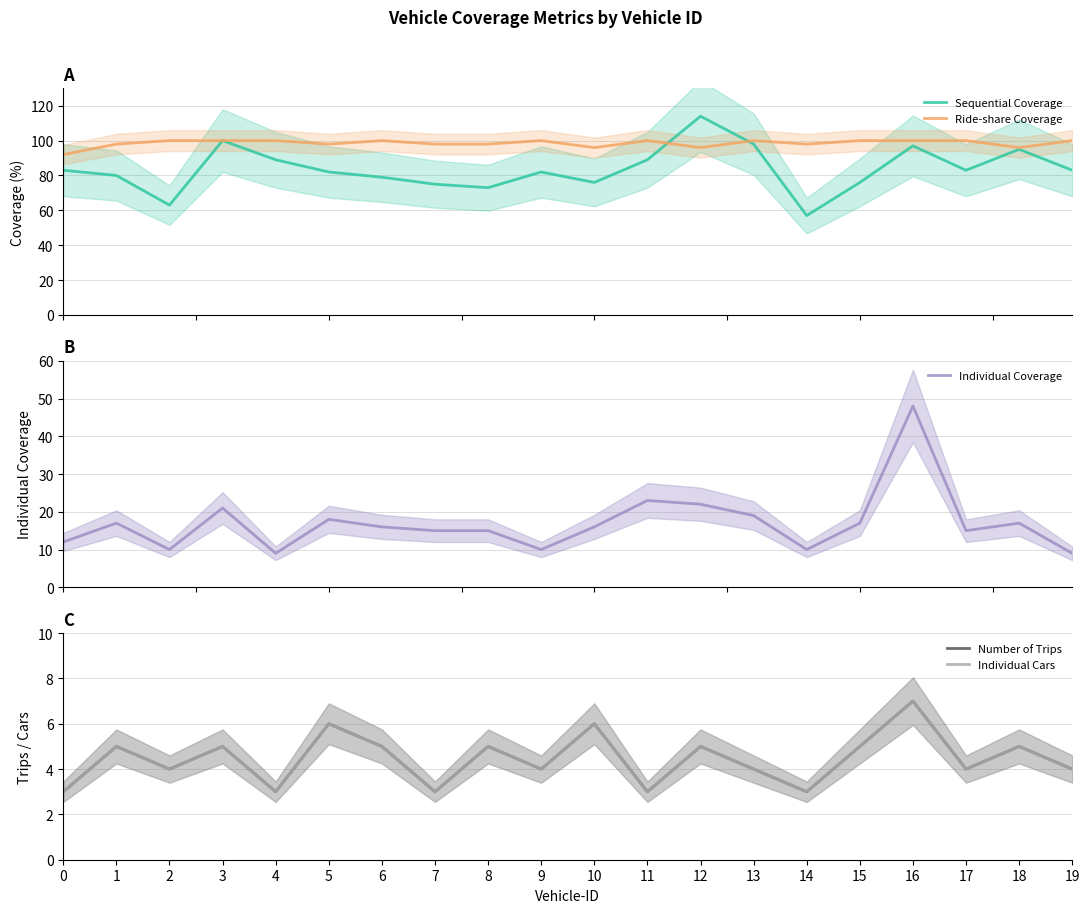

Which series has the widest spread of values?

Sequential Coverage